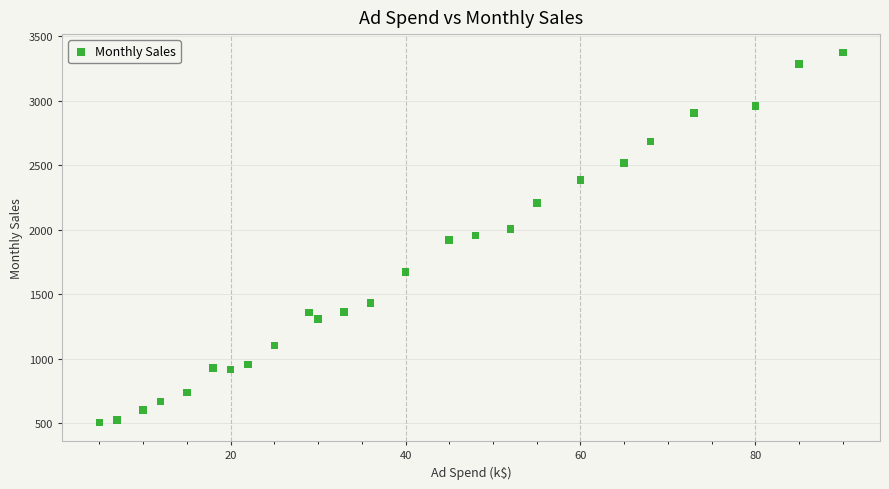

What is the range of Y values (max minus min)?

2867